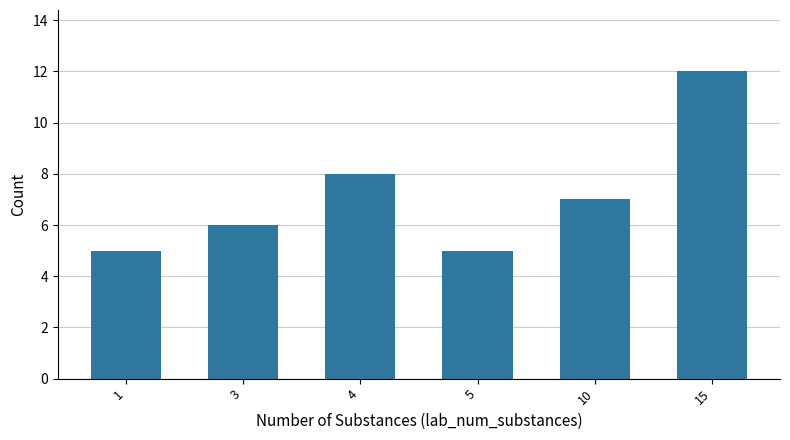

Reading left to right, what are all the values shown in this chart?

1=5	3=6	4=8	5=5	10=7	15=12